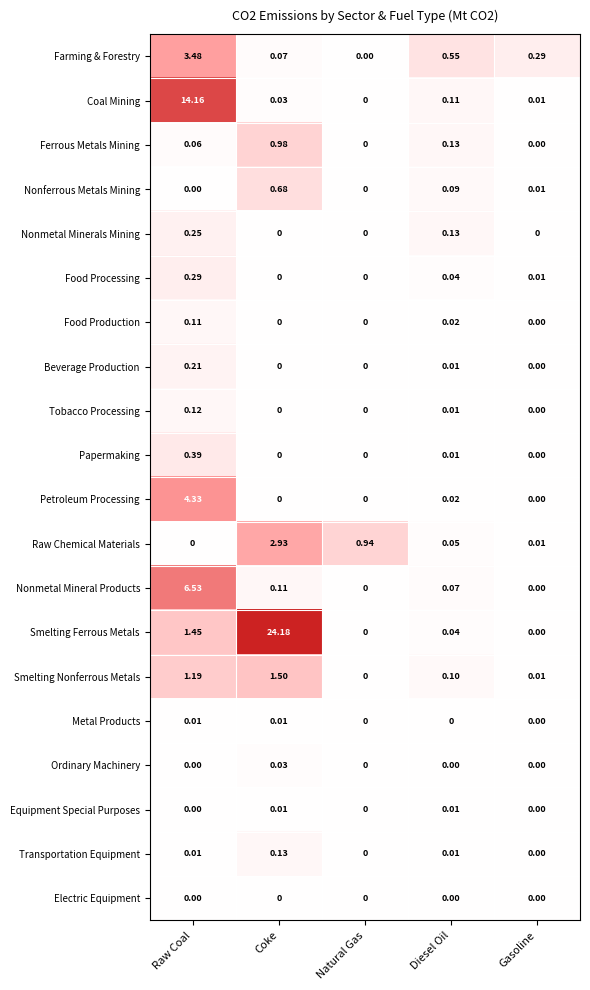

At how many categories does at least one series exceed 2?

2